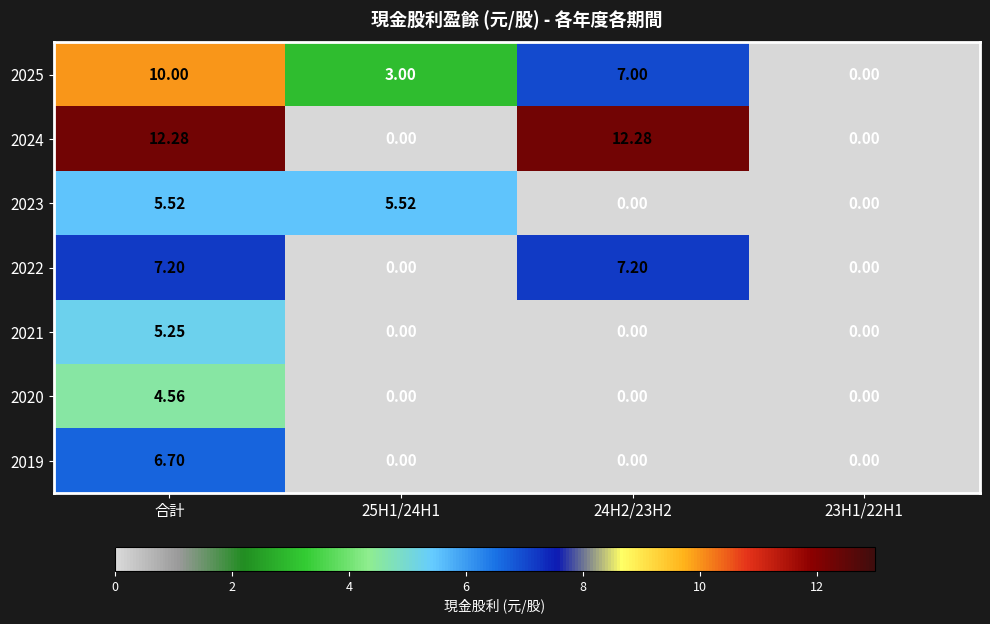

Where does the 2024 series first go above 12?

合計